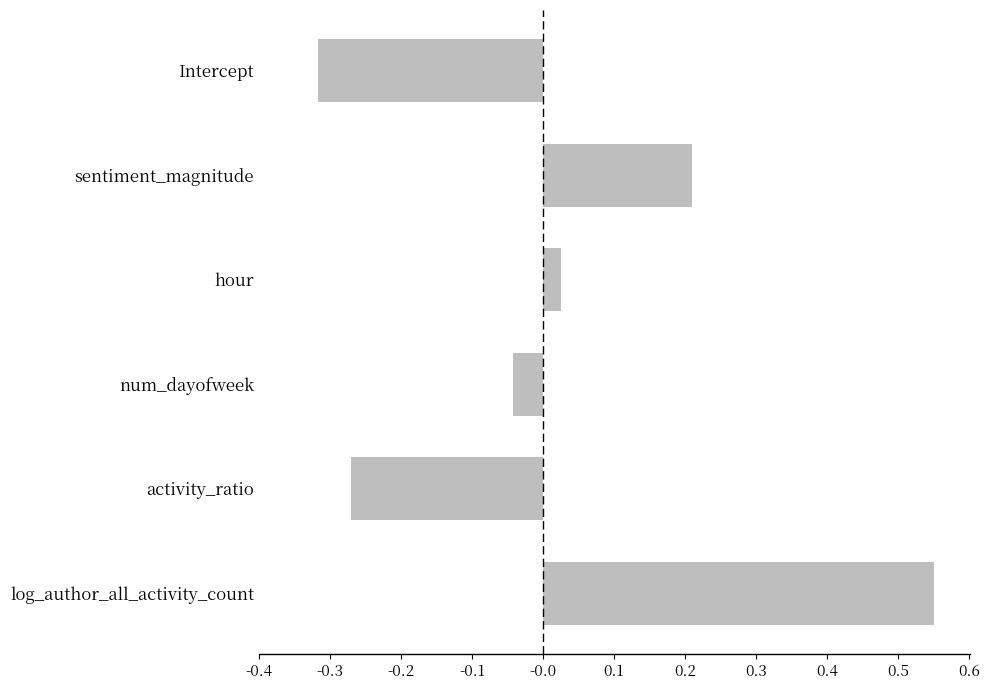

Is it true that the value at num_dayofweek is -0.1?

False